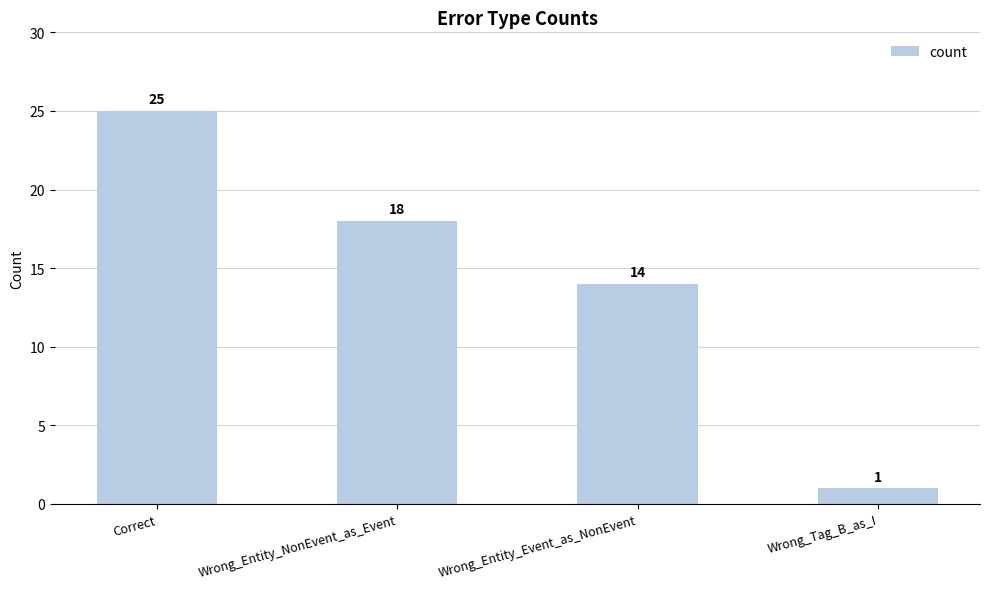

Which label corresponds to the smallest value in the chart?

Wrong_Tag_B_as_I